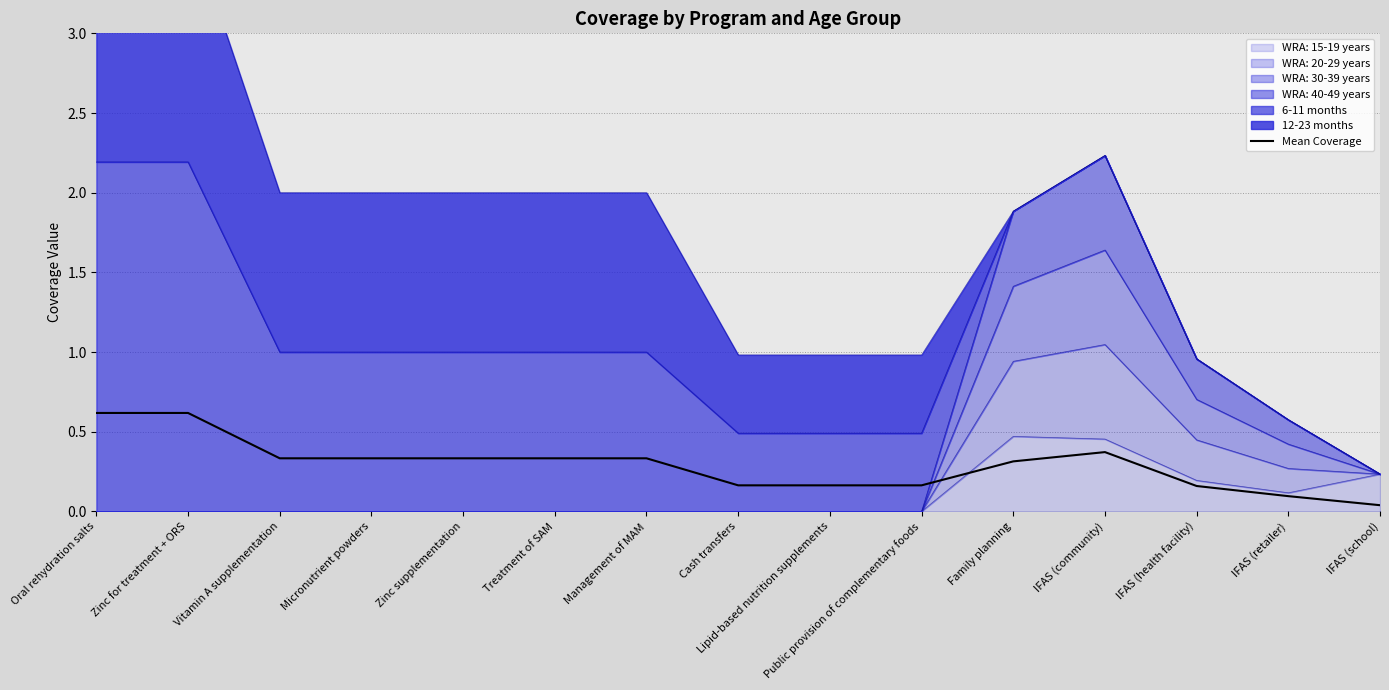

List the labels in order of value, smallest first.

IFAS (school), IFAS (retailer), IFAS (health facility), Cash transfers, Lipid-based nutrition supplements, Public provision of complementary foods, Family planning, Vitamin A supplementation, Micronutrient powders, Zinc supplementation, Treatment of SAM, Management of MAM, IFAS (community), Oral rehydration salts, Zinc for treatment + ORS